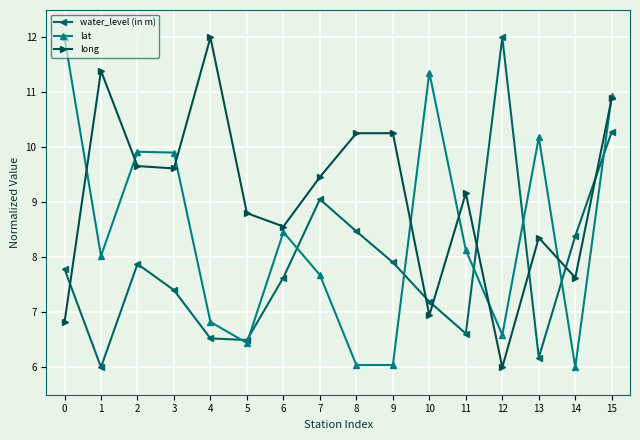

What is the difference between the maximum and minimum values in the long series?

6.0